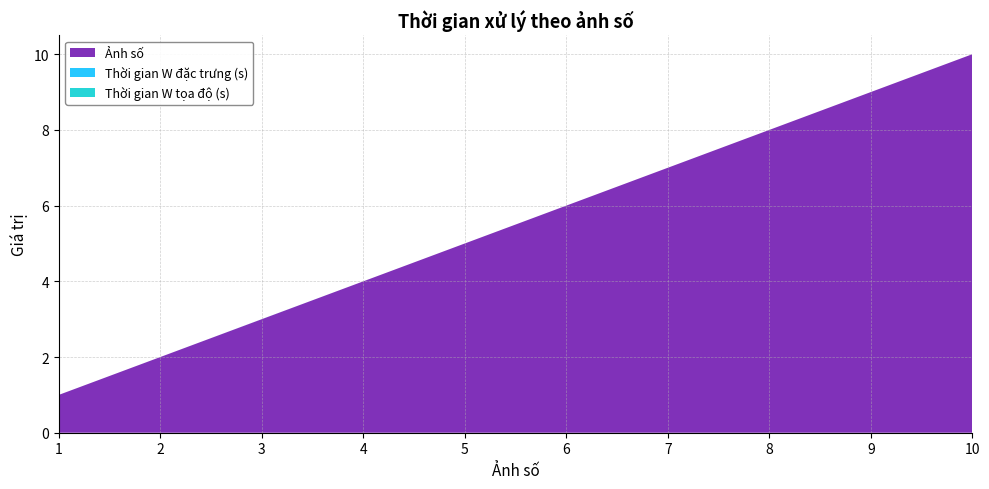

Reading left to right, list all the values displayed in this chart.

Ảnh số: 1=1.0	2=2.0	3=3.0	4=4.0	5=5.0	6=6.0	7=7.0	8=8.0	9=9.0	10=10.0
Thời gian W đặc trưng (s): 1=0.0	2=0.0	3=0.0	4=0.0	5=0.0	6=0.0	7=0.0	8=0.0	9=0.0	10=0.0
Thời gian W tọa độ (s): 1=0.0	2=0.0	3=0.0	4=0.0	5=0.0	6=0.0	7=0.0	8=0.0	9=0.0	10=0.0